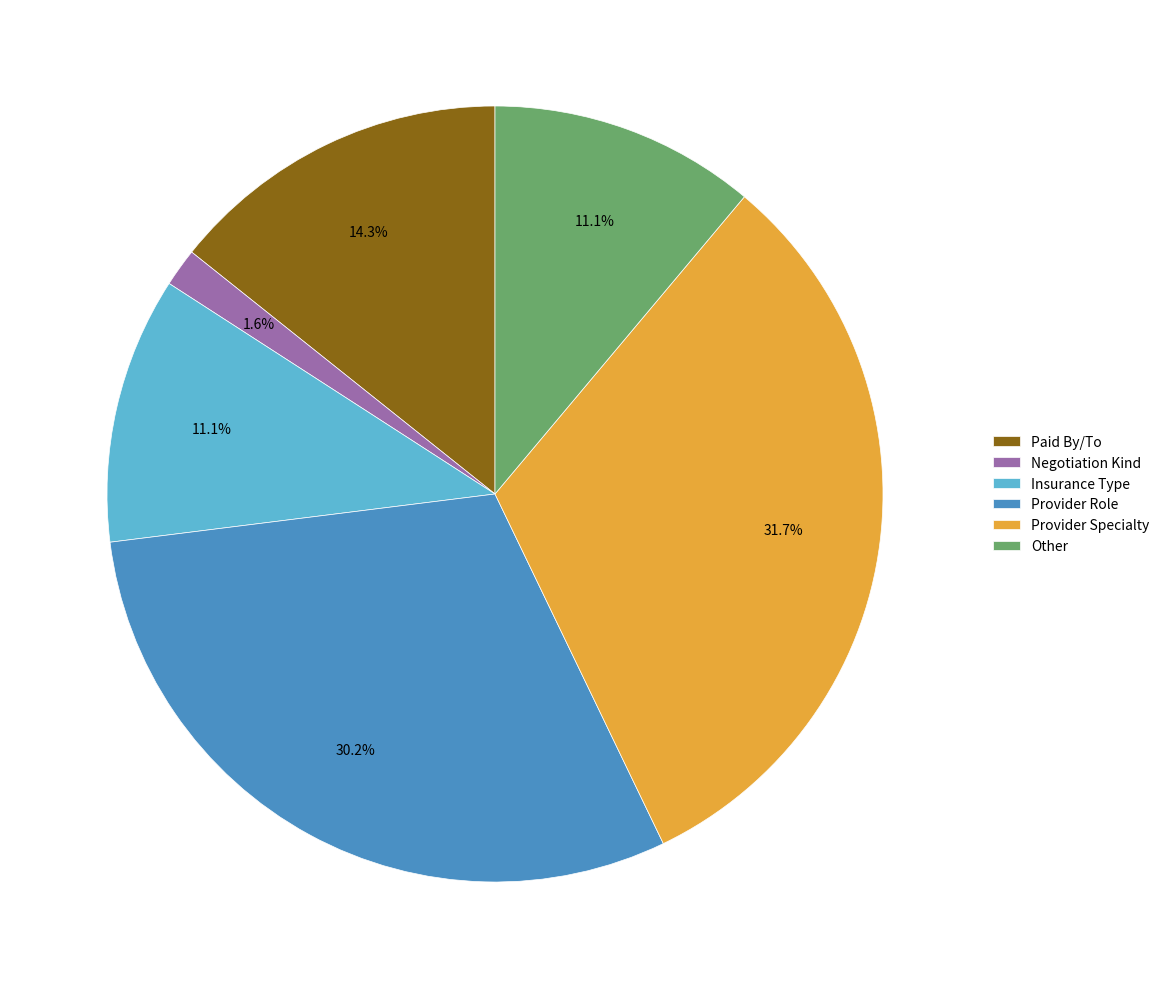

Which slice is the smallest?

Negotiation Kind